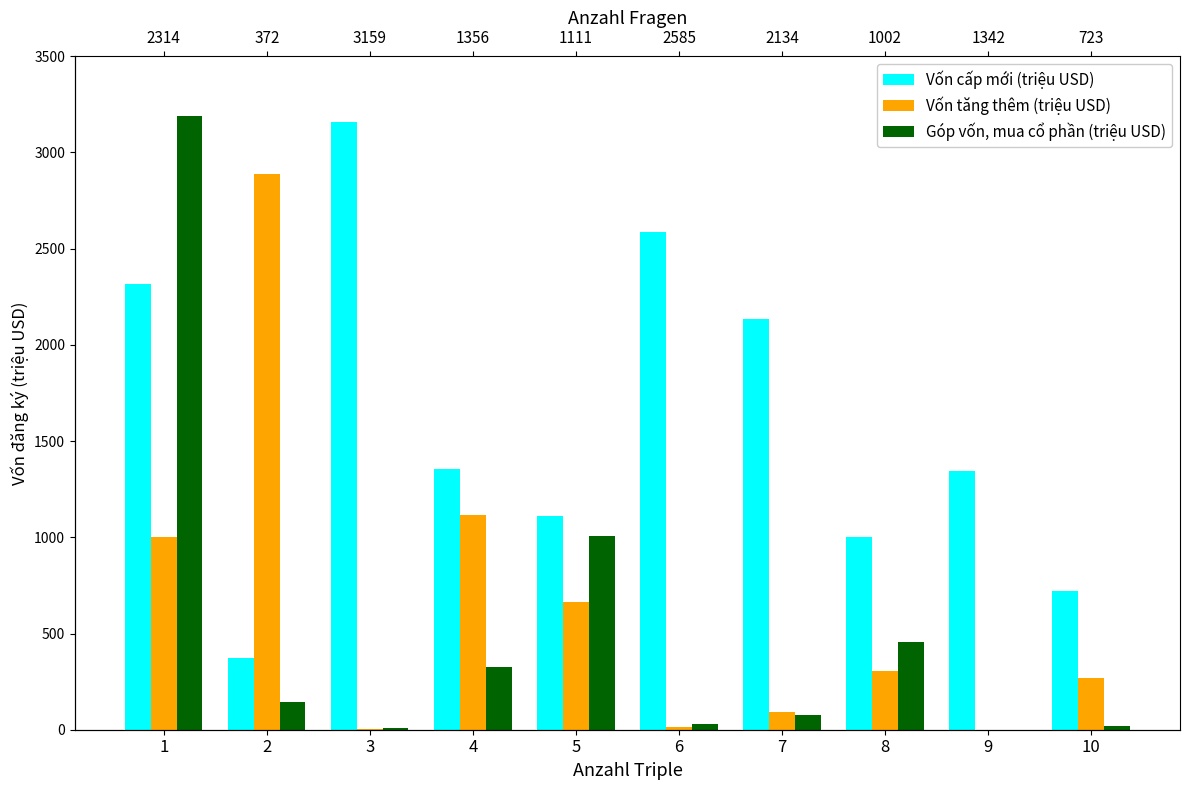

How many values in the Vốn tăng thêm (triệu USD) series are below 307?

5